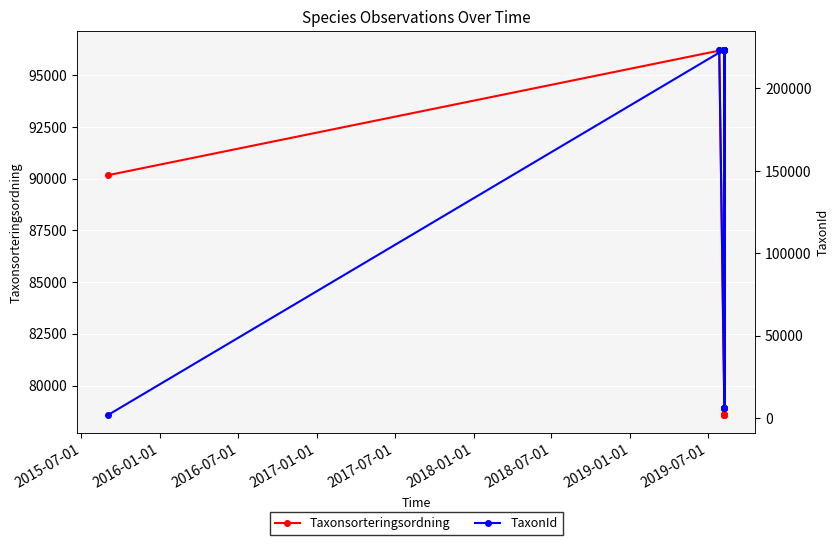

Rank the series by their average value, from lowest to highest.

Taxonsorteringsordning, TaxonId